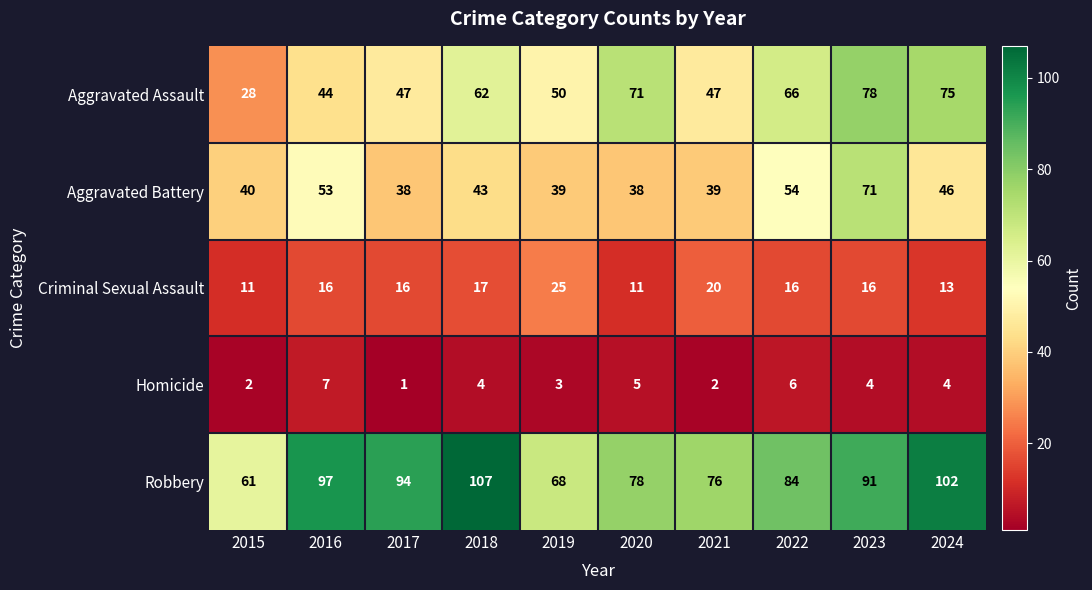

Is it true that Homicide equals 5 at 2019?

False